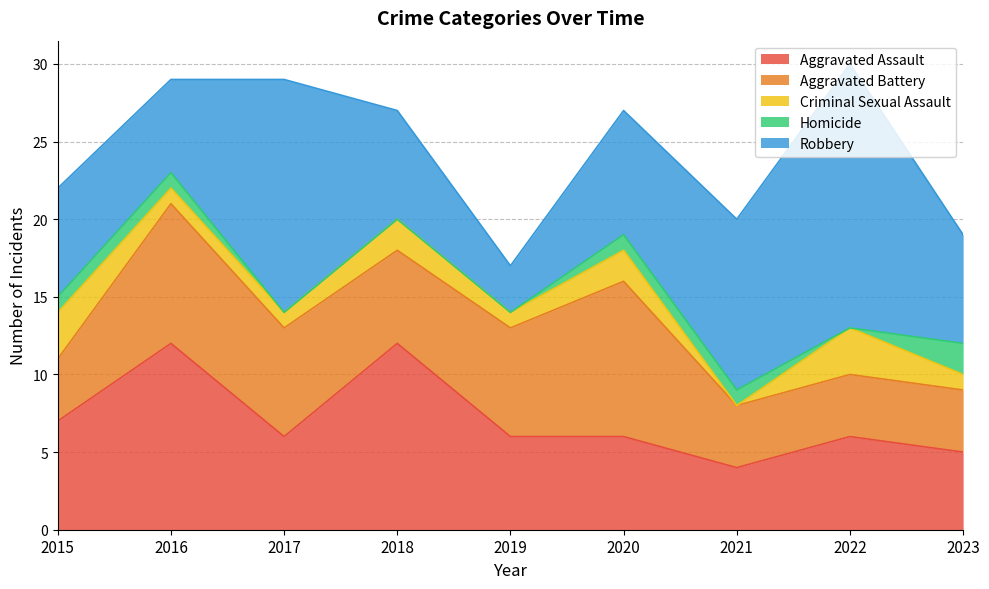

What is the difference between the maximum and second lowest values in the Aggravated Assault series?

7